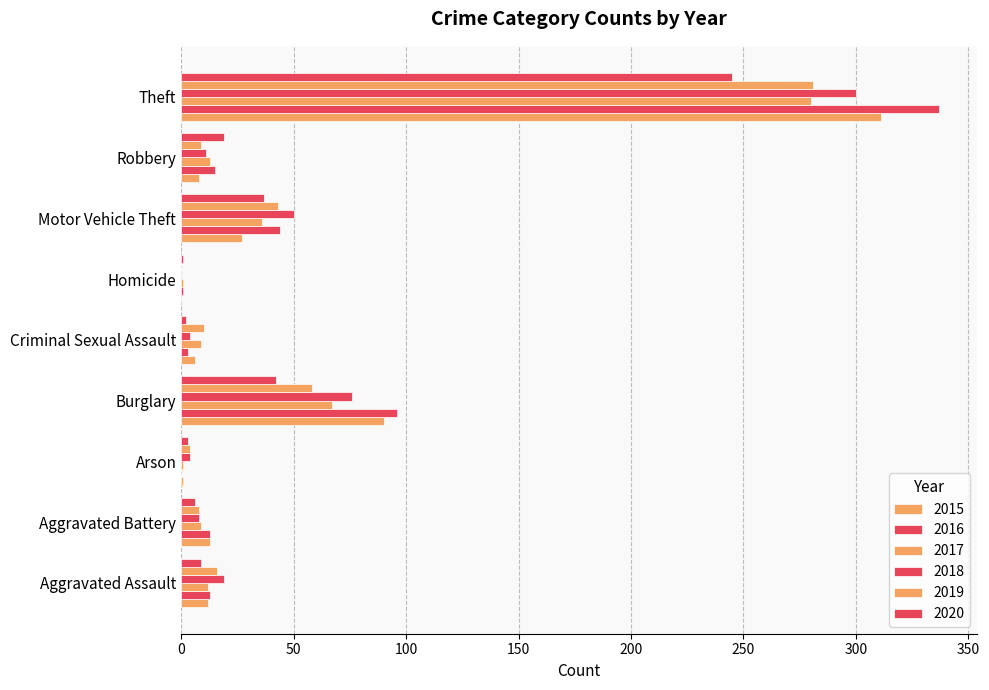

Which series has the largest total across all categories?

2016